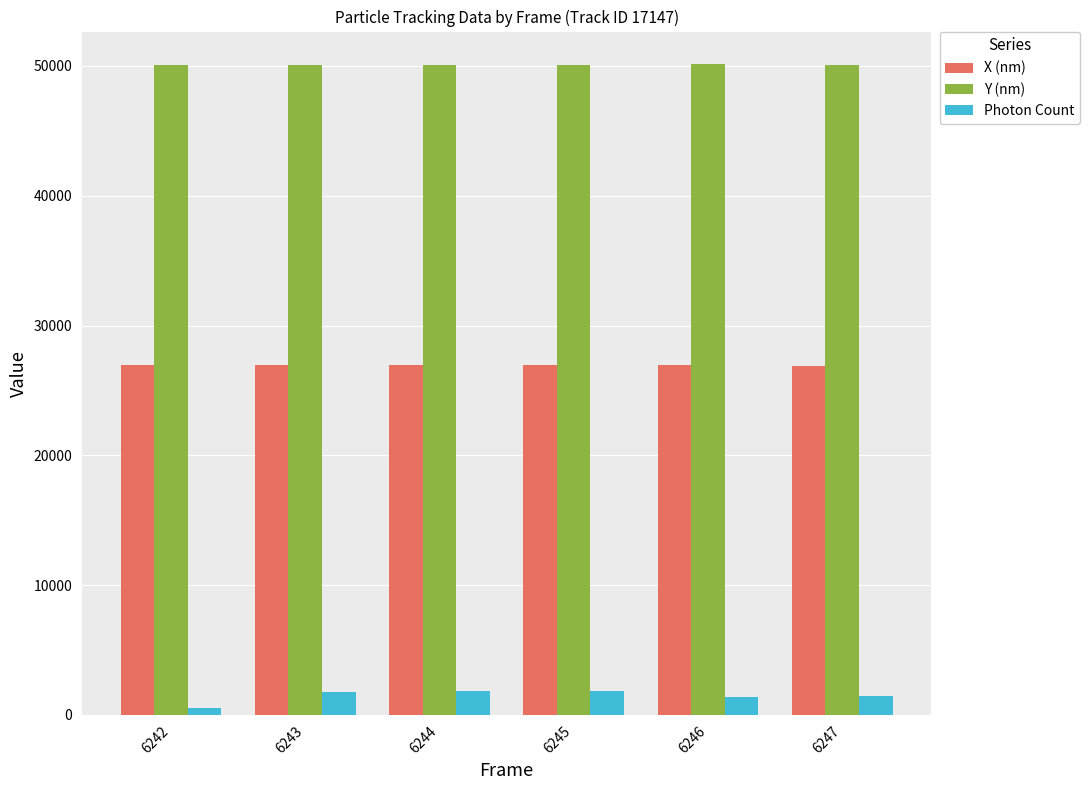

The value of X (nm) at 6243 is 36268.8. True or false?

False